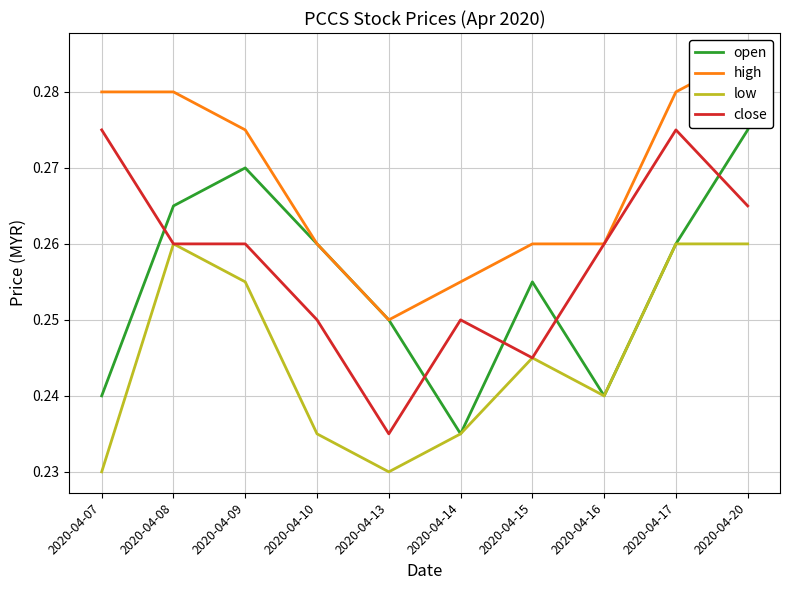

True or false: open and high cross at least once.

False